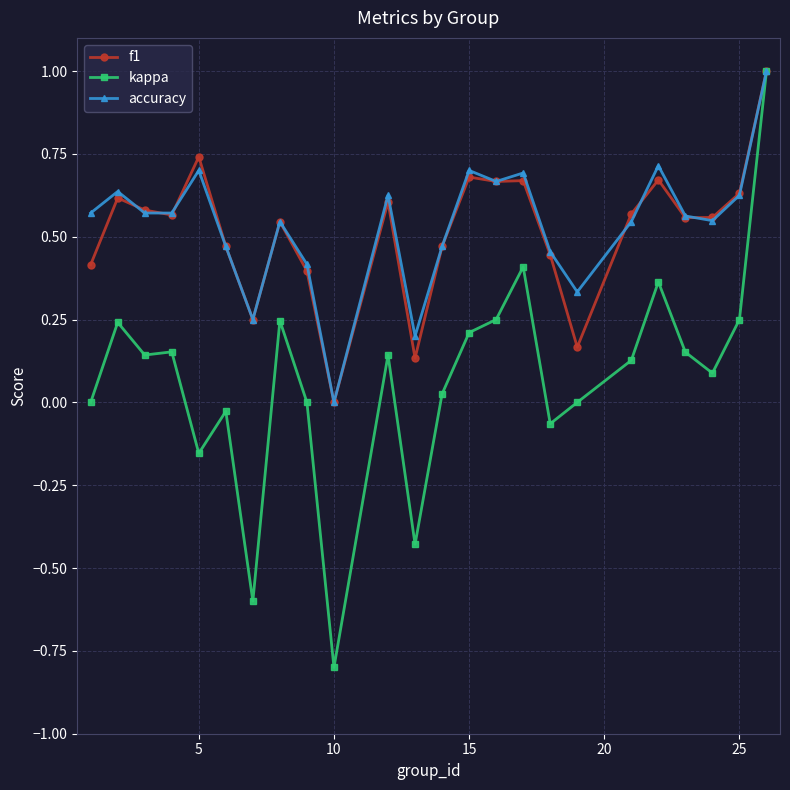

Which series has the largest range (max minus min)?

kappa